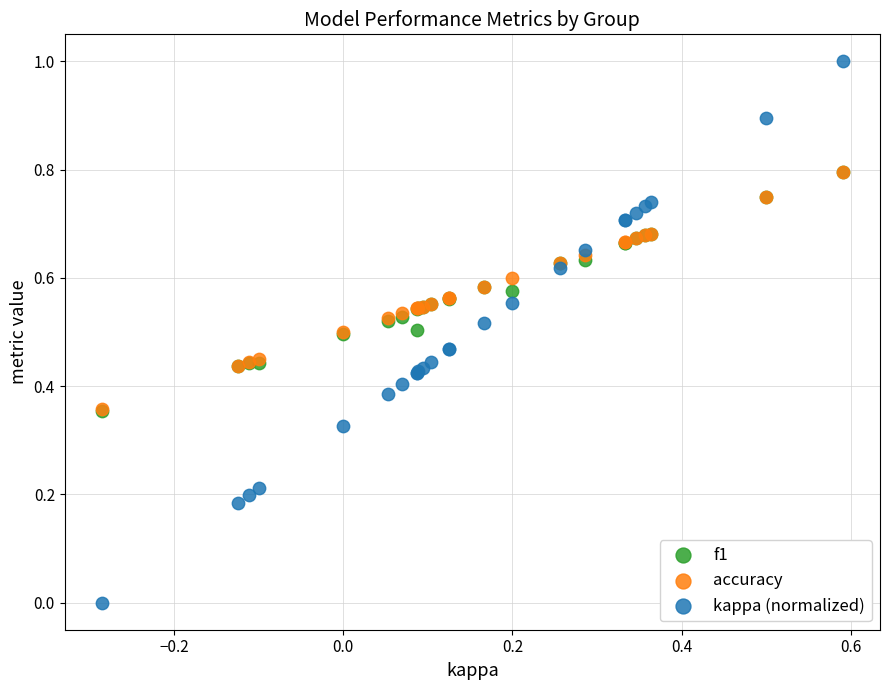

Which series contains the highest Y value?

kappa (normalized)